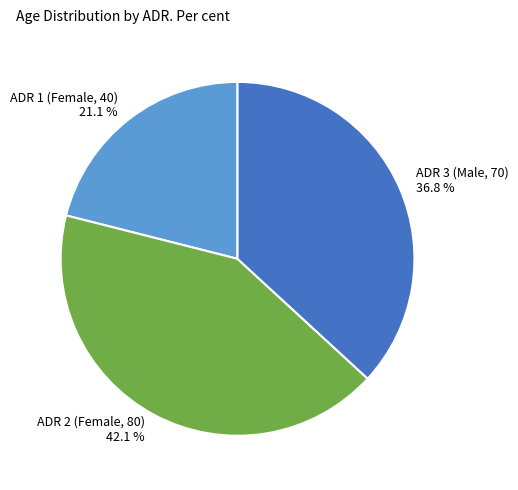

Is the sum of ADR 3 (Male, 70) and ADR 2 (Female, 80) greater than half?

Yes